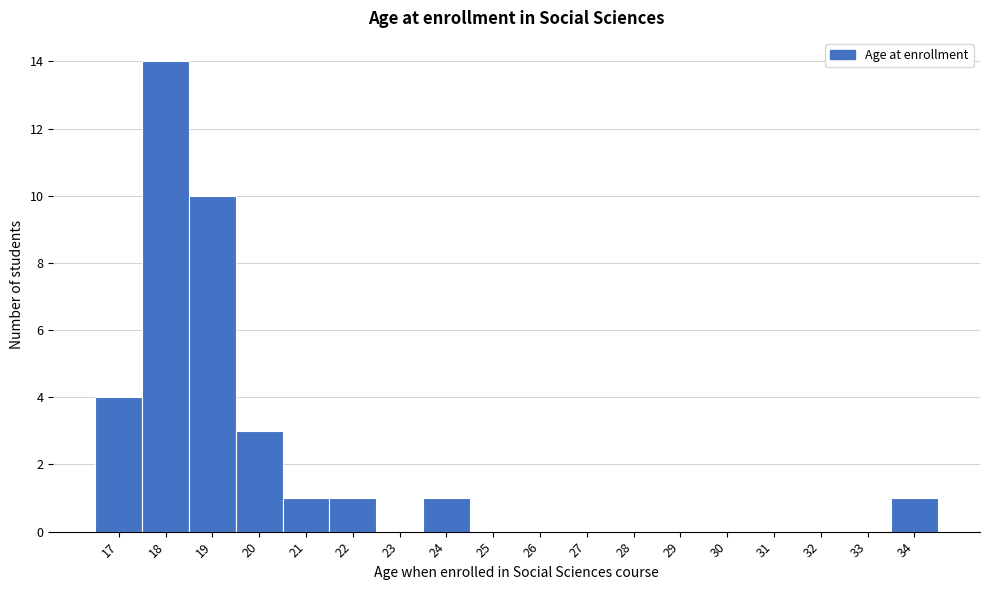

Reading left to right, transcribe this chart: for each bar, give the range it covers on the x-axis and its height. The values are not printed on the chart, so give them approximately, as read against the axis.

16.5 to 17.5: 4
17.5 to 18.5: 14
18.5 to 19.5: 10
19.5 to 20.5: 3
20.5 to 21.5: 1
21.5 to 22.5: 1
22.5 to 23.5: 0
23.5 to 24.5: 1
24.5 to 25.5: 0
25.5 to 26.5: 0
26.5 to 27.5: 0
27.5 to 28.5: 0
28.5 to 29.5: 0
29.5 to 30.5: 0
30.5 to 31.5: 0
31.5 to 32.5: 0
32.5 to 33.5: 0
33.5 to 34.5: 1